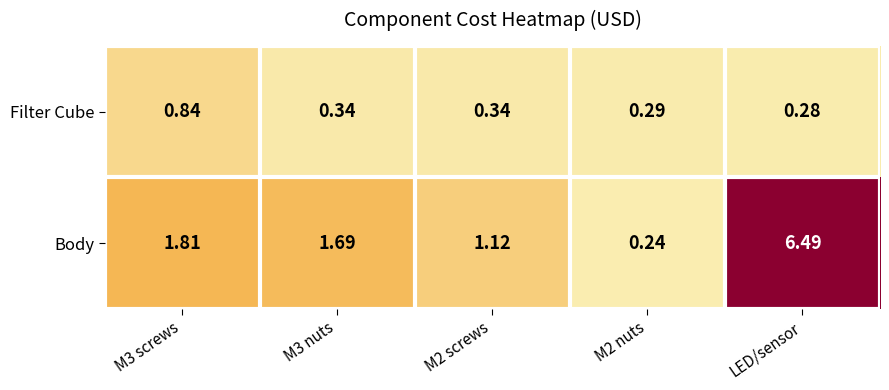

At which category is the sum across all series the highest?

LED/sensor